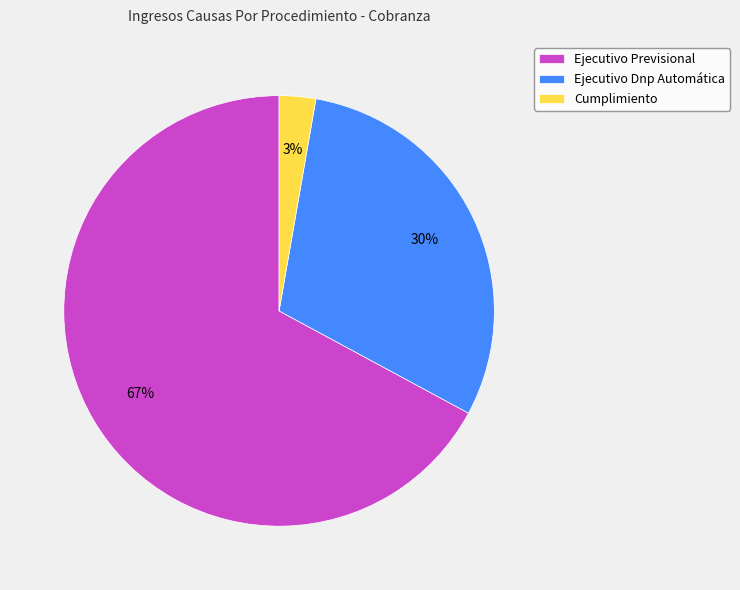

Is Ejecutivo Previsional the majority of the pie?

Yes